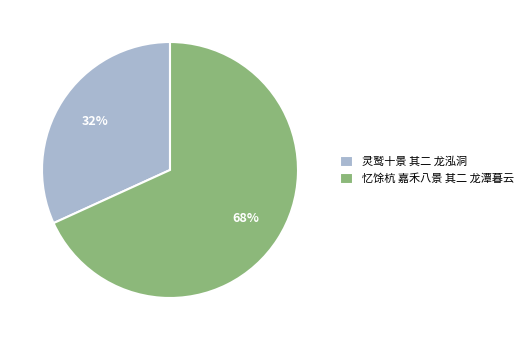

What percentage is the 灵鹫十景 其二 龙泓洞 slice, to the nearest percent?

32%